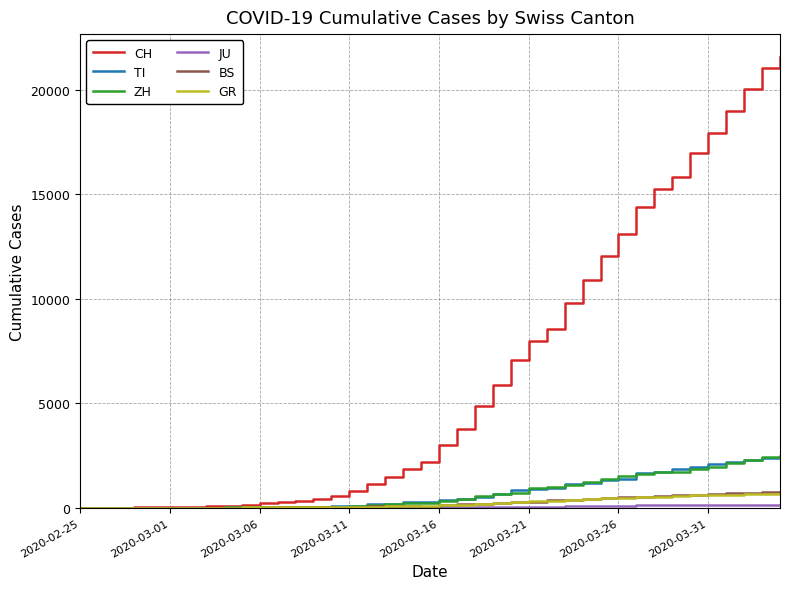

What is the highest value of the ZH series?

2461